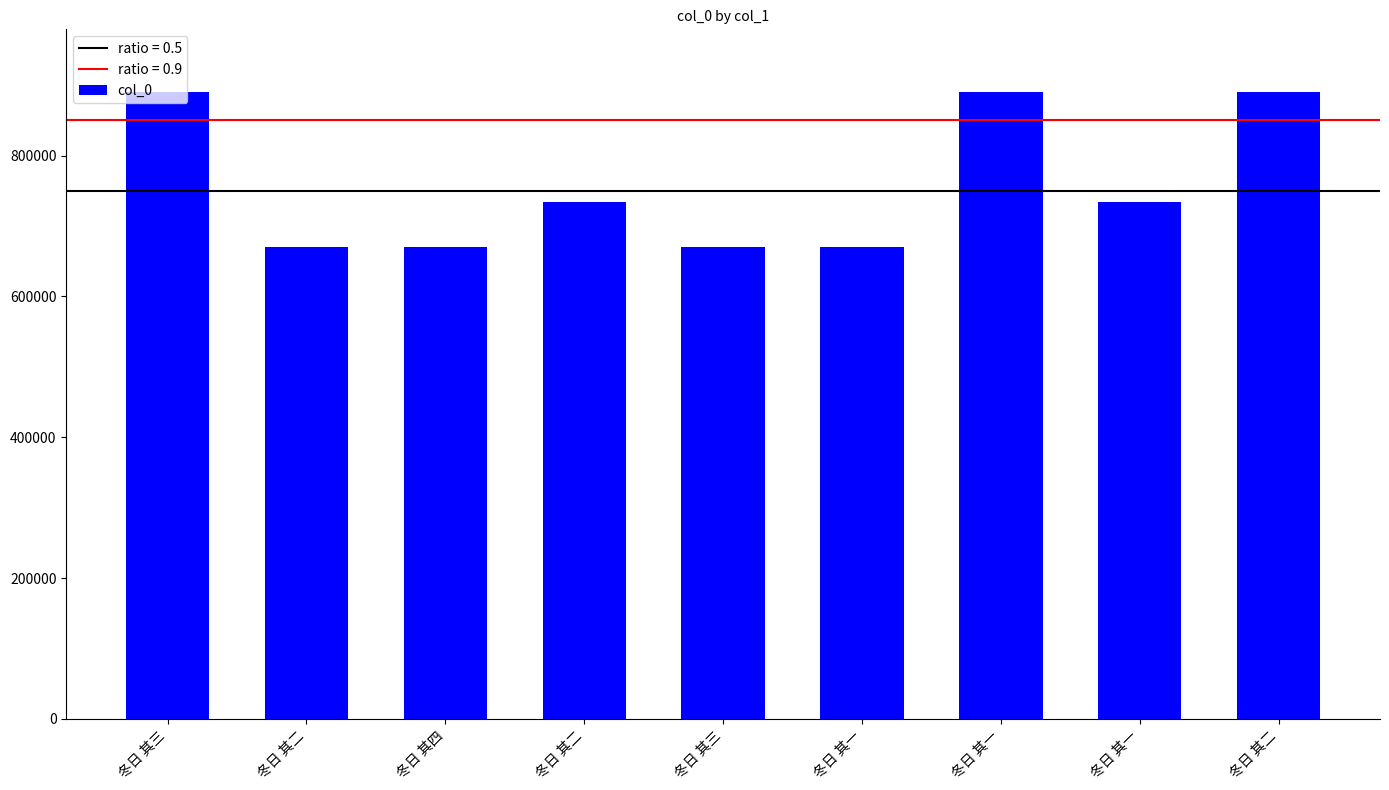

How many values are below 734570?

4